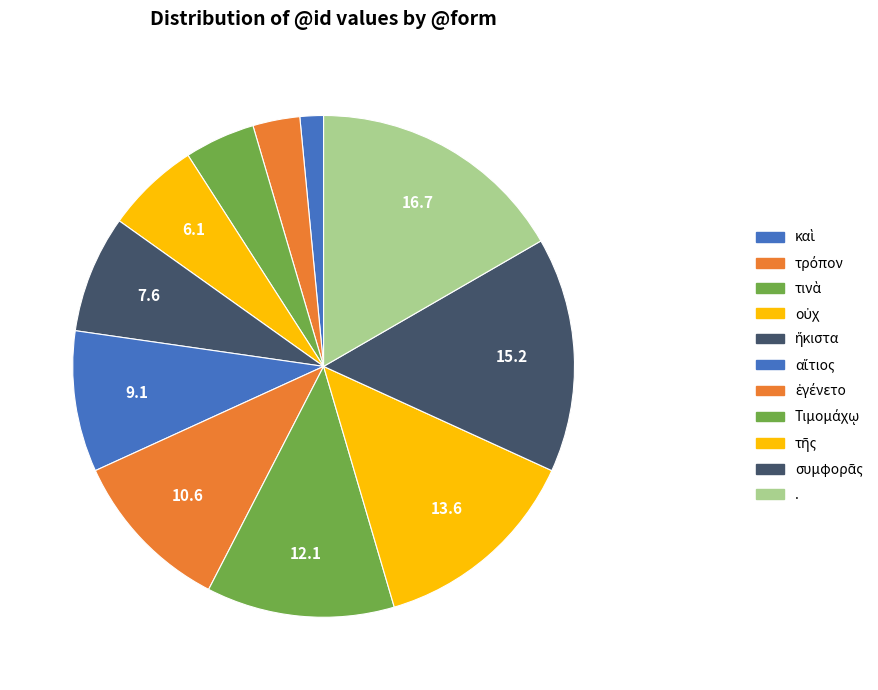

Count the number of slices in the pie.

11